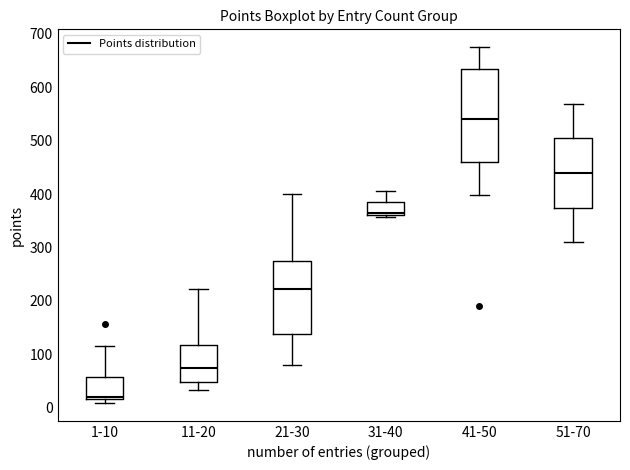

Which box's median line is the lowest?

1-10